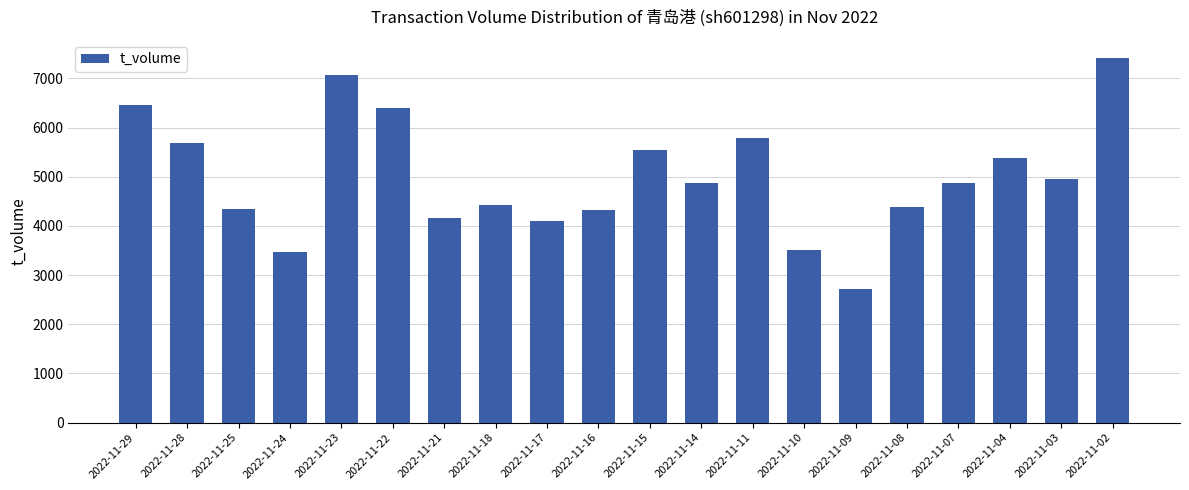

True or false: the data shows 3409 at 2022-11-23.

False